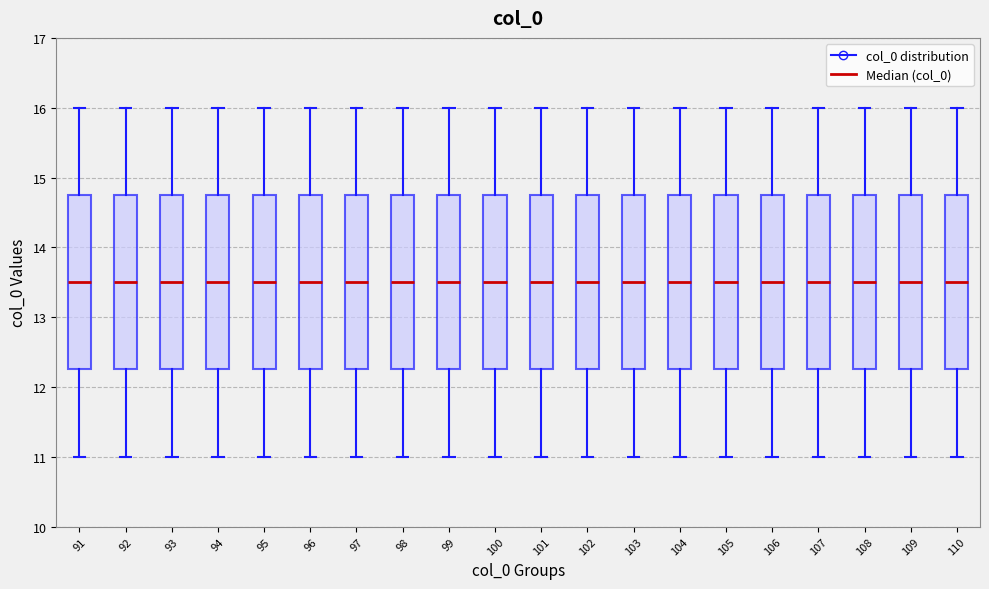

Reading left to right, transcribe this box plot: for each box, give where its median line is, the range the box spans, and where its two whiskers end, as read against the y-axis. The values are not printed on the chart, so give them approximately, as read against the axis.

91: median 13.5, box 12.3 to 14.8, whiskers 11.0 to 16.0
92: median 13.5, box 12.3 to 14.8, whiskers 11.0 to 16.0
93: median 13.5, box 12.3 to 14.8, whiskers 11.0 to 16.0
94: median 13.5, box 12.3 to 14.8, whiskers 11.0 to 16.0
95: median 13.5, box 12.3 to 14.8, whiskers 11.0 to 16.0
96: median 13.5, box 12.3 to 14.8, whiskers 11.0 to 16.0
97: median 13.5, box 12.3 to 14.8, whiskers 11.0 to 16.0
98: median 13.5, box 12.3 to 14.8, whiskers 11.0 to 16.0
99: median 13.5, box 12.3 to 14.8, whiskers 11.0 to 16.0
100: median 13.5, box 12.3 to 14.8, whiskers 11.0 to 16.0
101: median 13.5, box 12.3 to 14.8, whiskers 11.0 to 16.0
102: median 13.5, box 12.3 to 14.8, whiskers 11.0 to 16.0
103: median 13.5, box 12.3 to 14.8, whiskers 11.0 to 16.0
104: median 13.5, box 12.3 to 14.8, whiskers 11.0 to 16.0
105: median 13.5, box 12.3 to 14.8, whiskers 11.0 to 16.0
106: median 13.5, box 12.3 to 14.8, whiskers 11.0 to 16.0
107: median 13.5, box 12.3 to 14.8, whiskers 11.0 to 16.0
108: median 13.5, box 12.3 to 14.8, whiskers 11.0 to 16.0
109: median 13.5, box 12.3 to 14.8, whiskers 11.0 to 16.0
110: median 13.5, box 12.3 to 14.8, whiskers 11.0 to 16.0